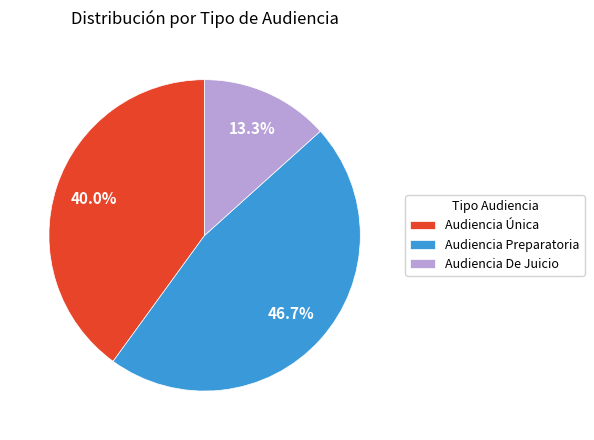

Is there any slice that represents more than half of the pie?

No